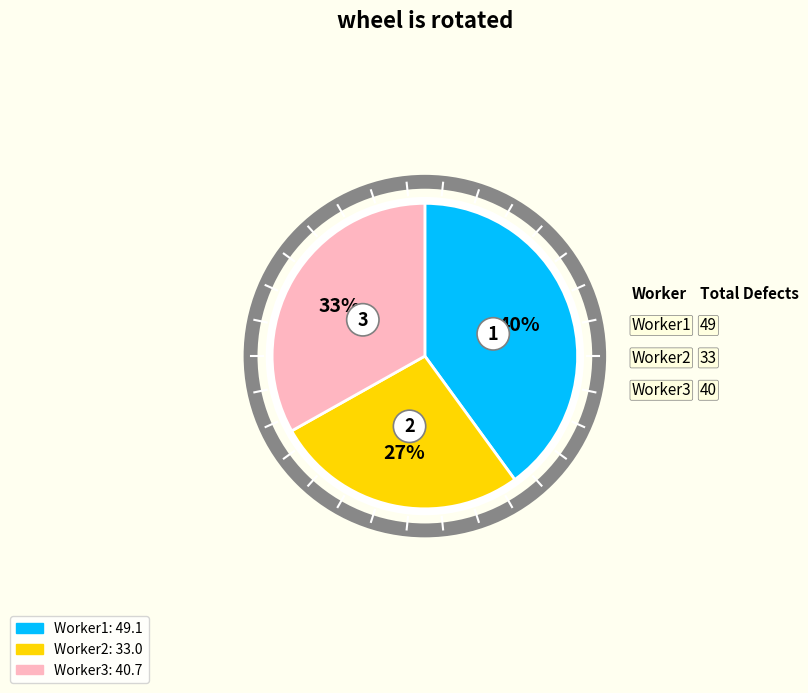

Is it true that 12 is 1% of the pie?

False